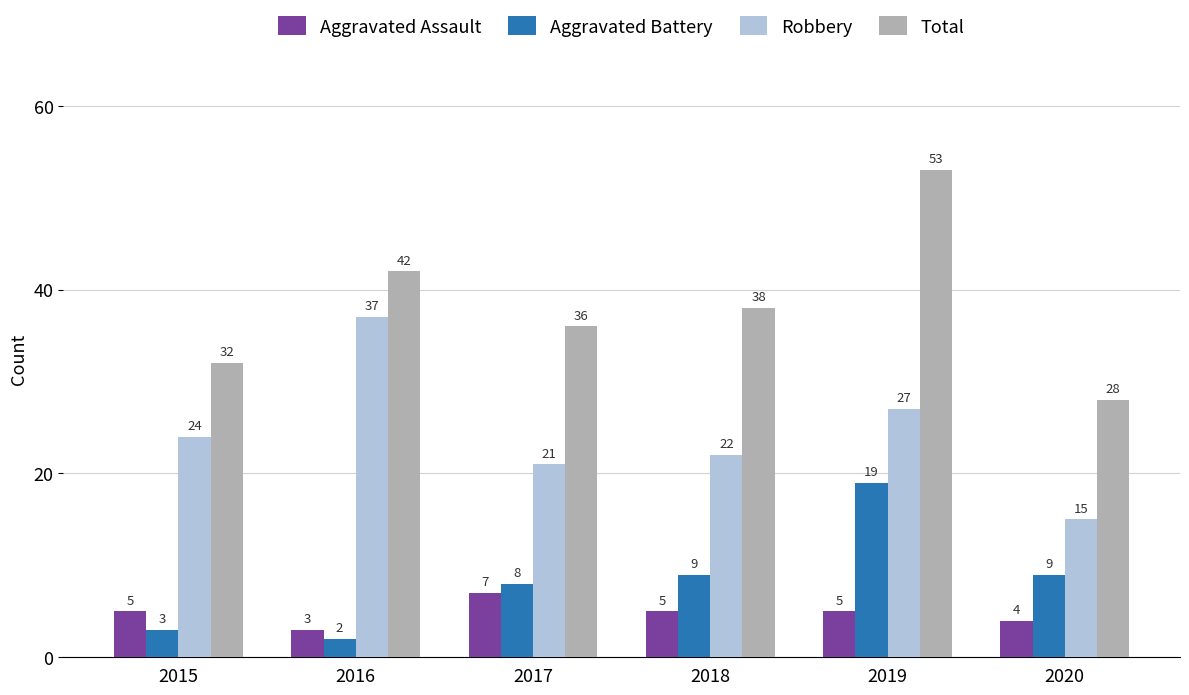

Which series has the largest range (max minus min)?

Total